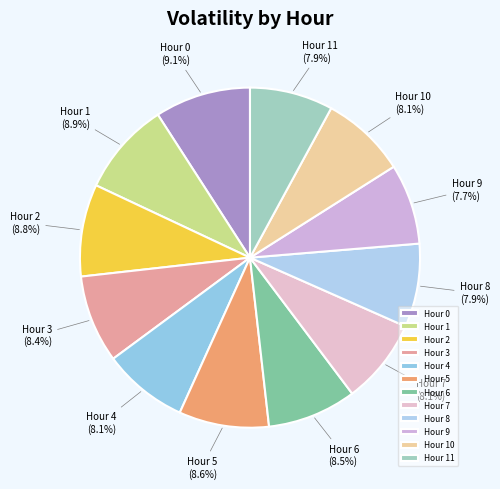

What is the ratio of the value at Hour 8 to the value at Hour 2?

0.9